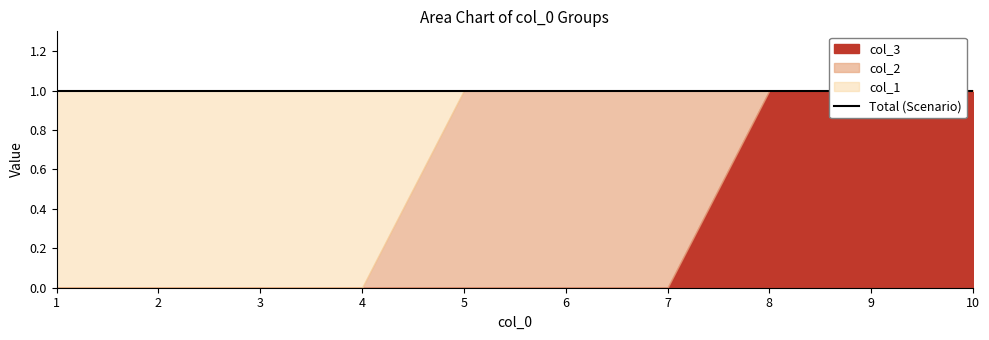

What is the greatest value displayed?

1